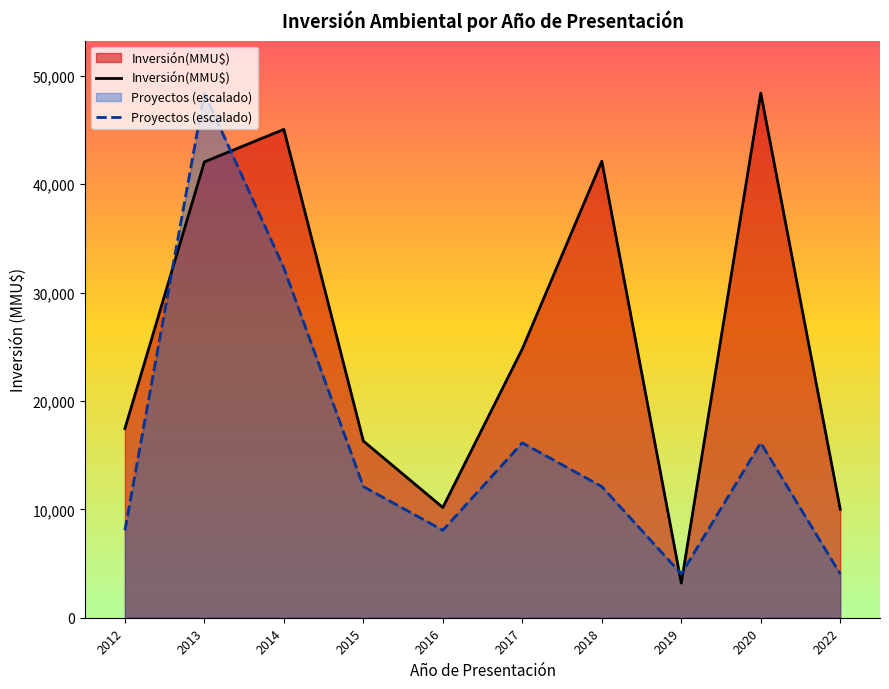

The value of Proyectos (escalado) at 2020 is 4007.8. True or false?

False